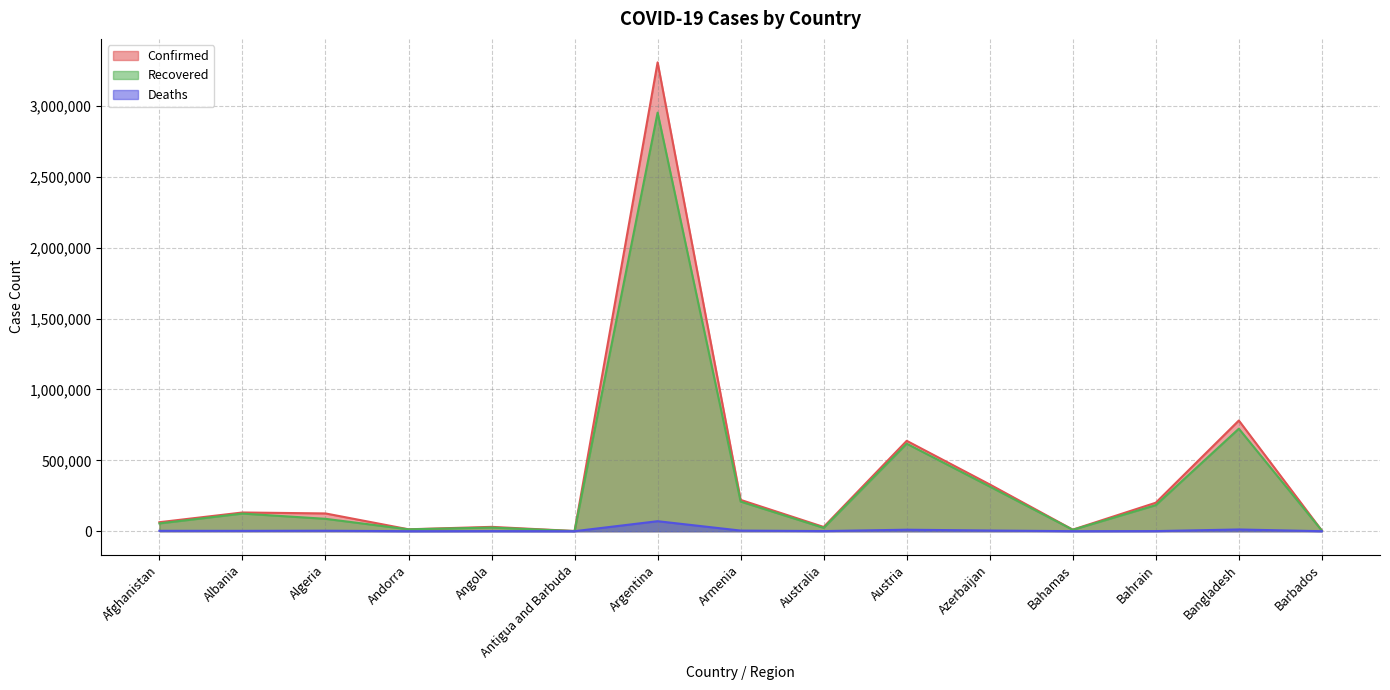

What position from the left is Afghanistan?

1